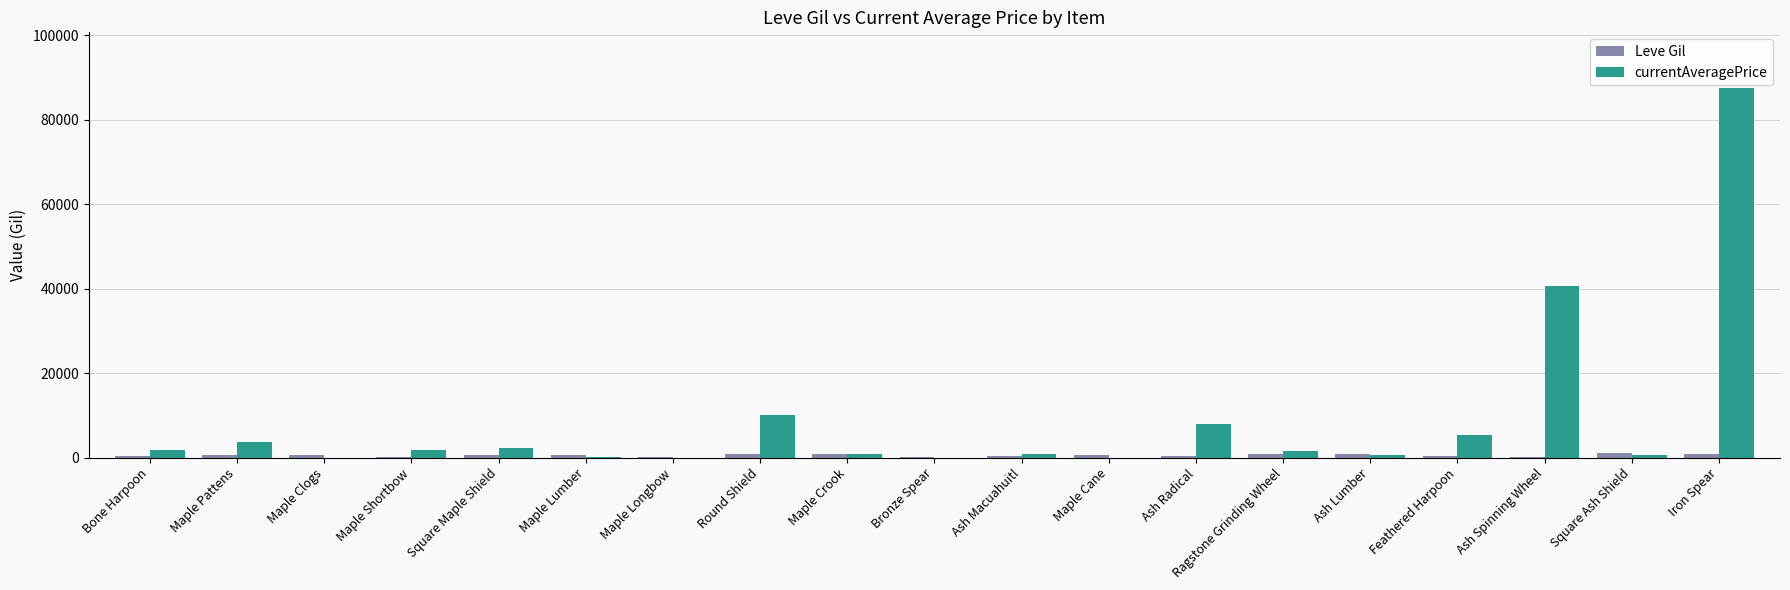

Which series has the largest total across all categories?

currentAveragePrice